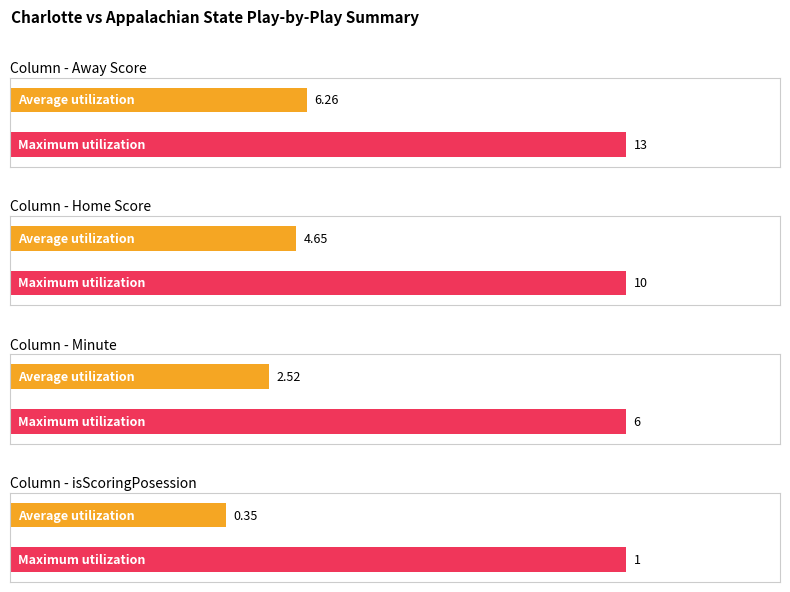

List the series in order of their peak value, highest first.

Away Score, Home Score, Minute, isScoringPosession